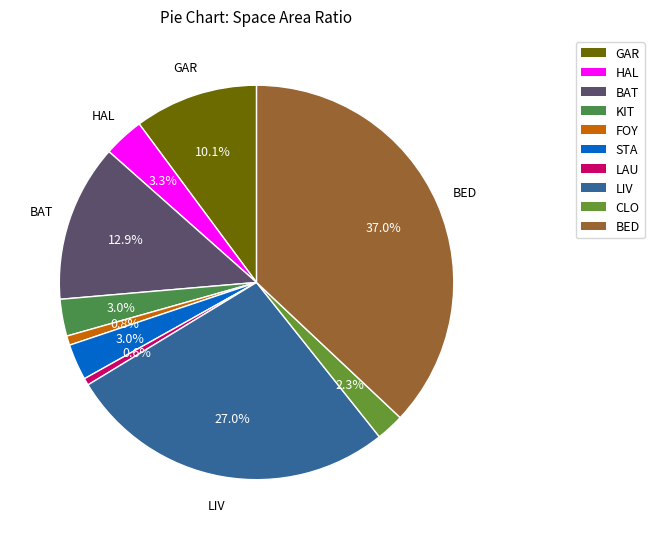

Is the sum of BED and LAU greater than half?

No